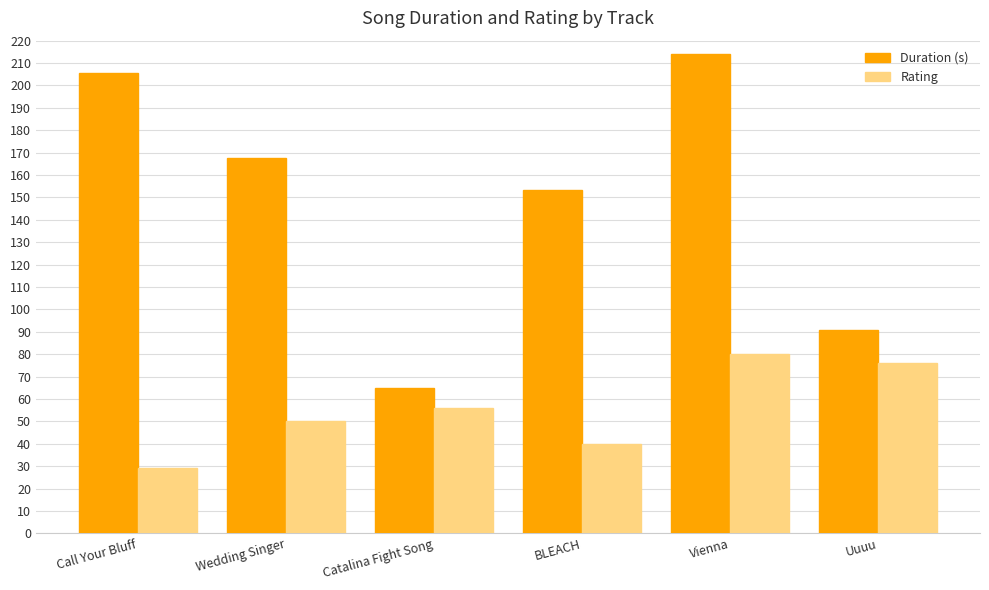

What is the difference between the maximum and second lowest values in the Duration (s) series?

123.5